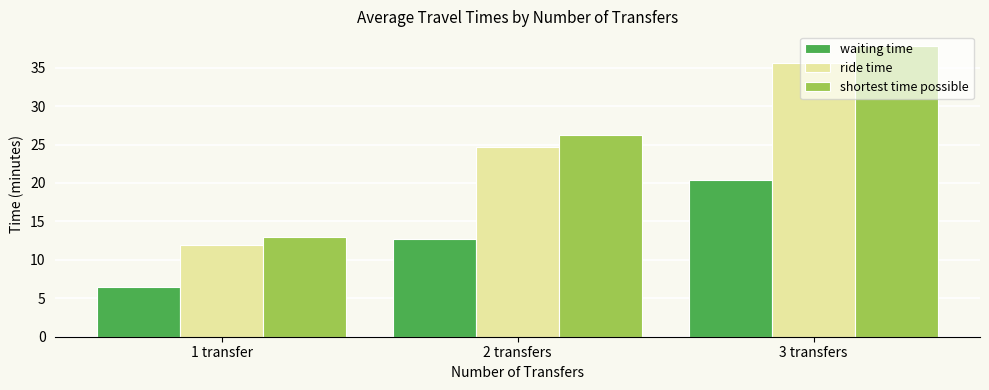

True or false: waiting time has a value of 21.6 at 2 transfers.

False